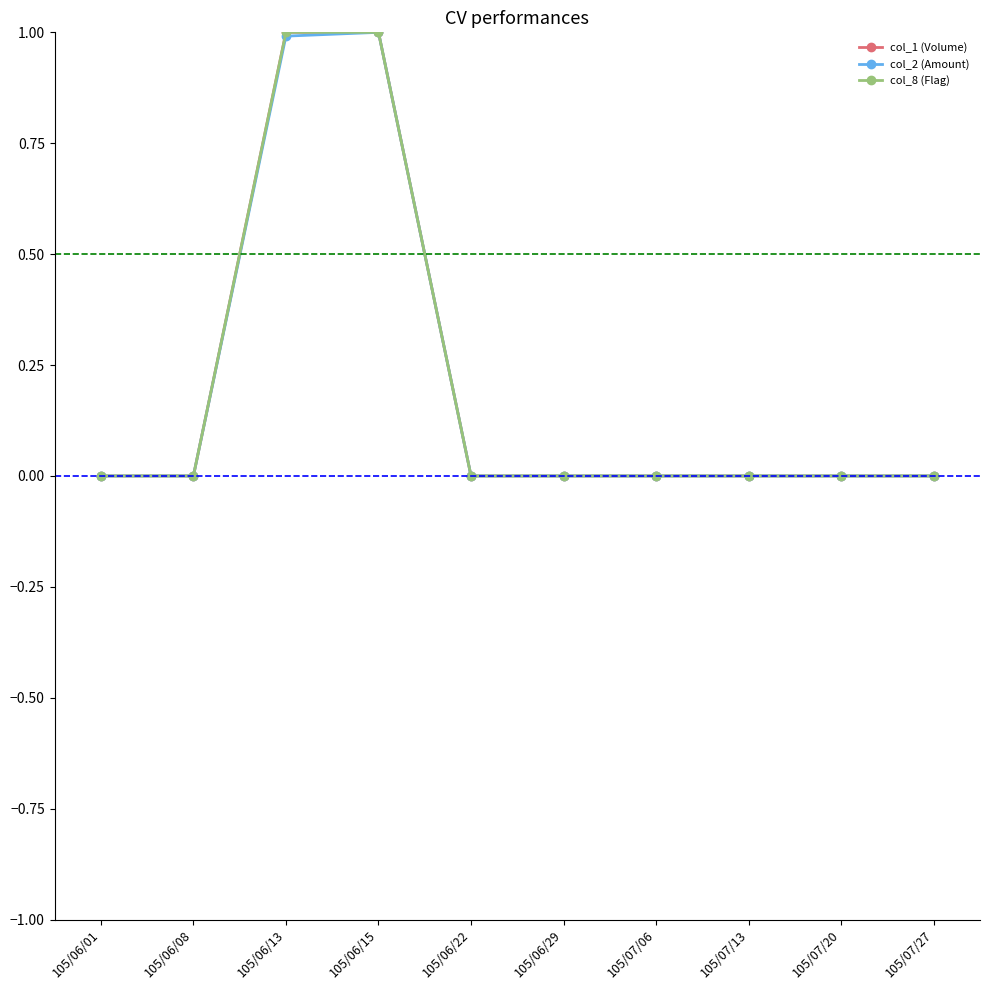

True or false: col_2 (Amount) and col_8 (Flag) intersect in this chart.

False